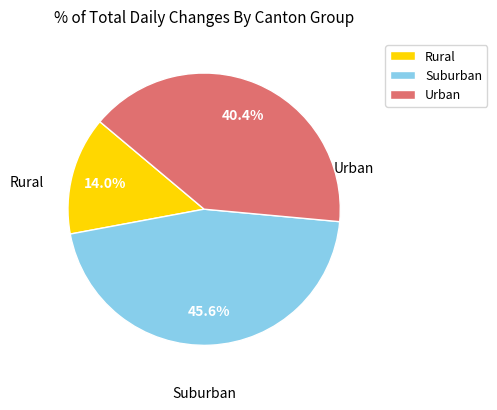

Which slice is the largest?

Suburban